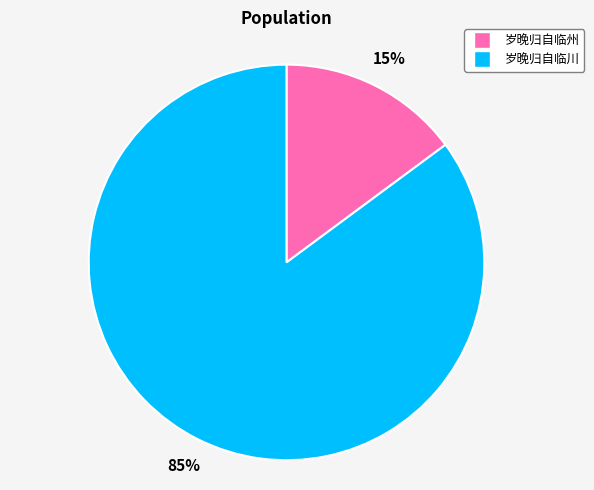

To the nearest percent, what is the difference between the 岁晚归自临川 and 岁晚归自临州 slice percentages?

70%